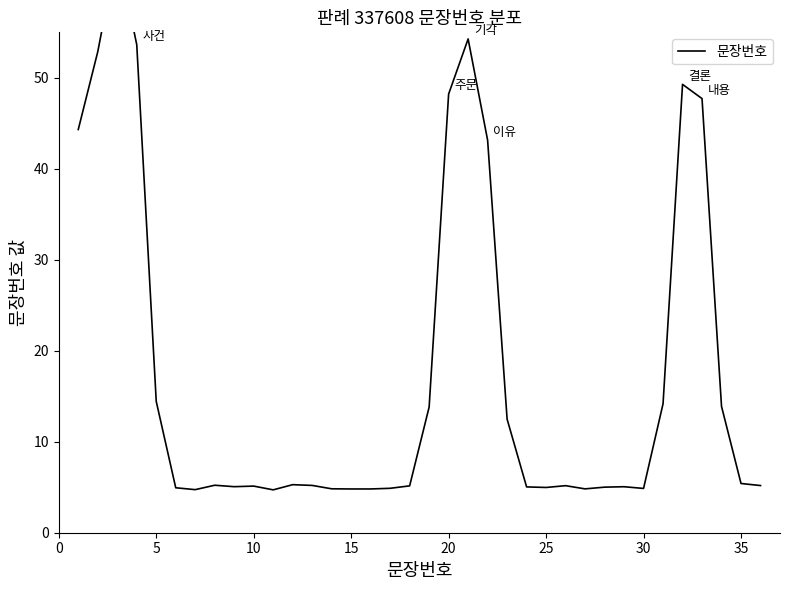

What is the maximum value shown in the chart?

64.0